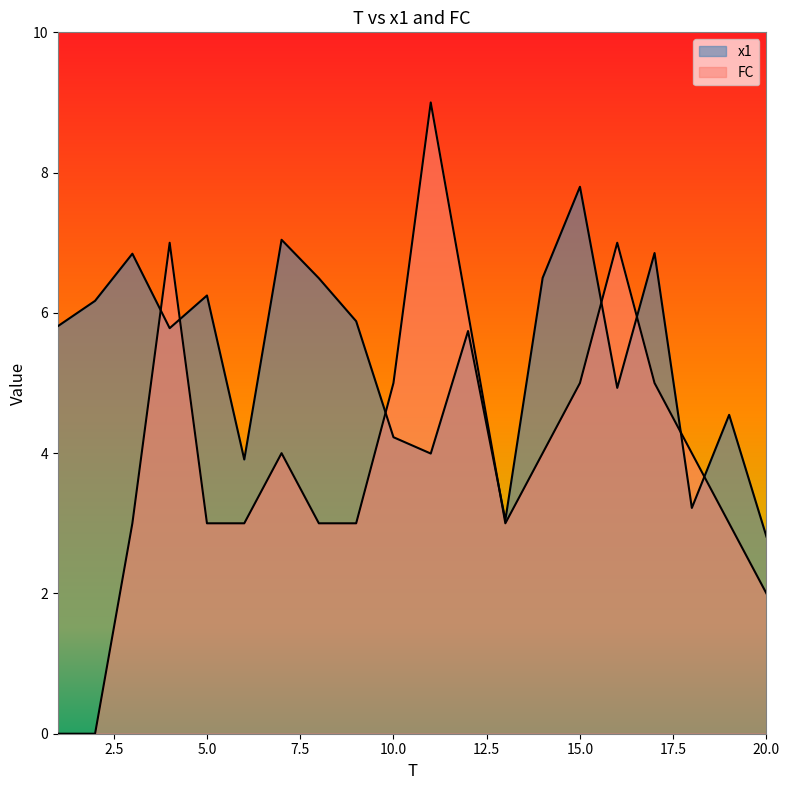

True or false: x1 has more than 0 interior local peaks.

True